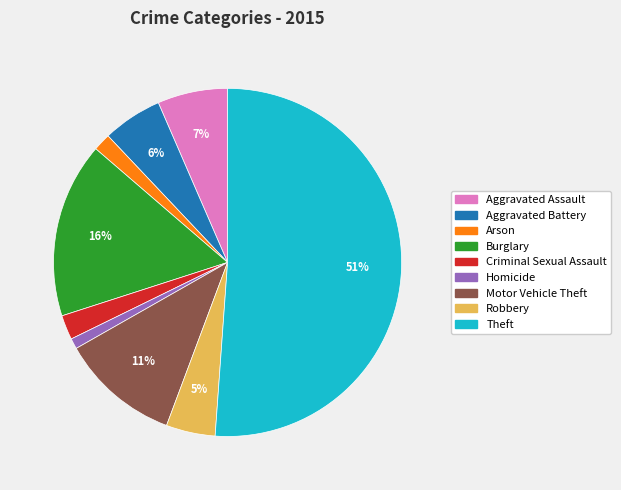

To the nearest percent, what is the combined percentage of Homicide and Criminal Sexual Assault?

3%